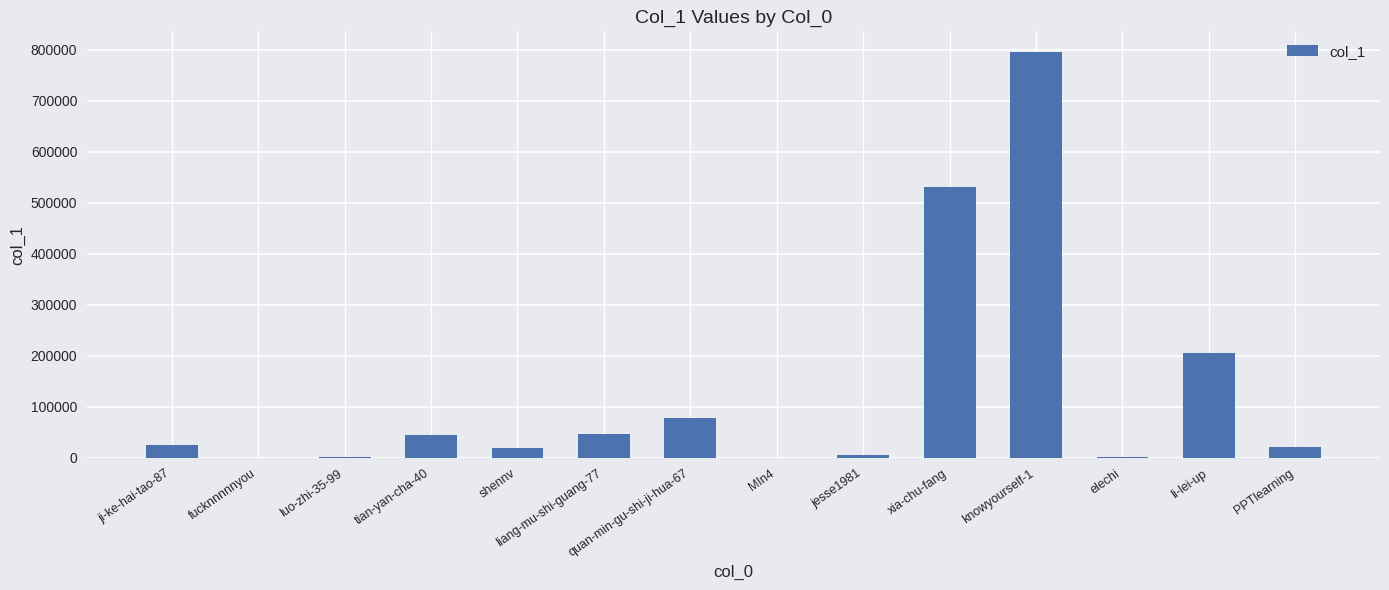

Which category has the highest value across all series?

knowyourself-1